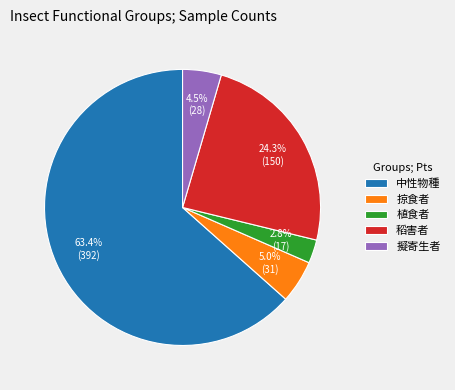

Which category has the biggest portion of the pie?

中性物種